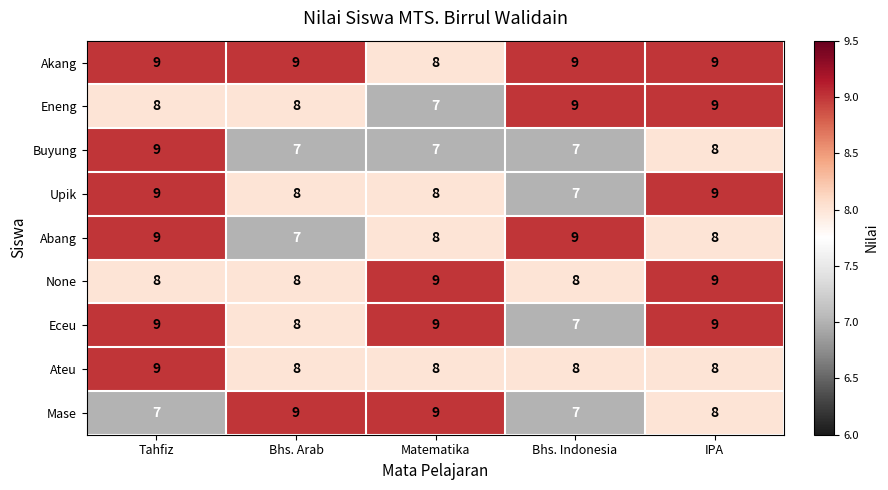

What is the total value across all series at Bhs. Arab?

72